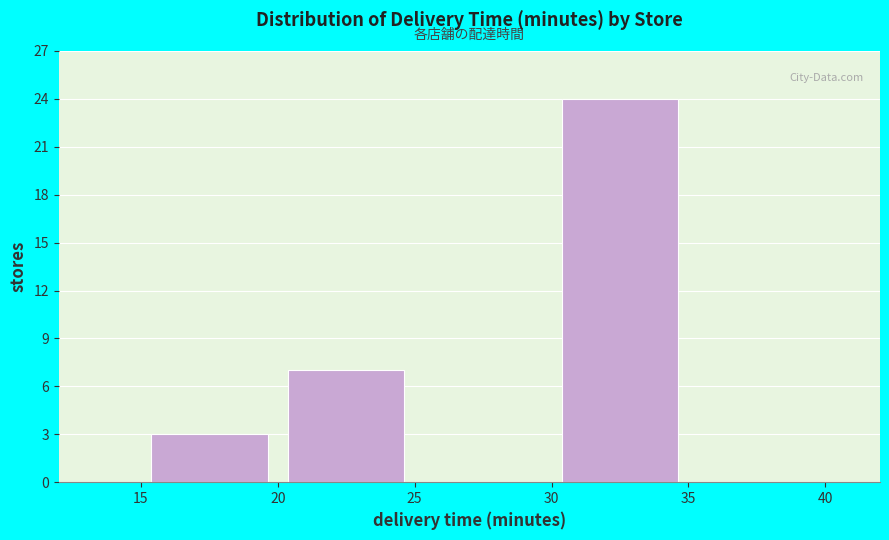

Reading left to right, list every bar in this chart as the range it spans on the x-axis followed by its height. The values are not printed on the chart, so give them approximately, as read against the axis.

15 to 20: 3
20 to 25: 7
25 to 30: 0
30 to 35: 24
35 to 40: 0